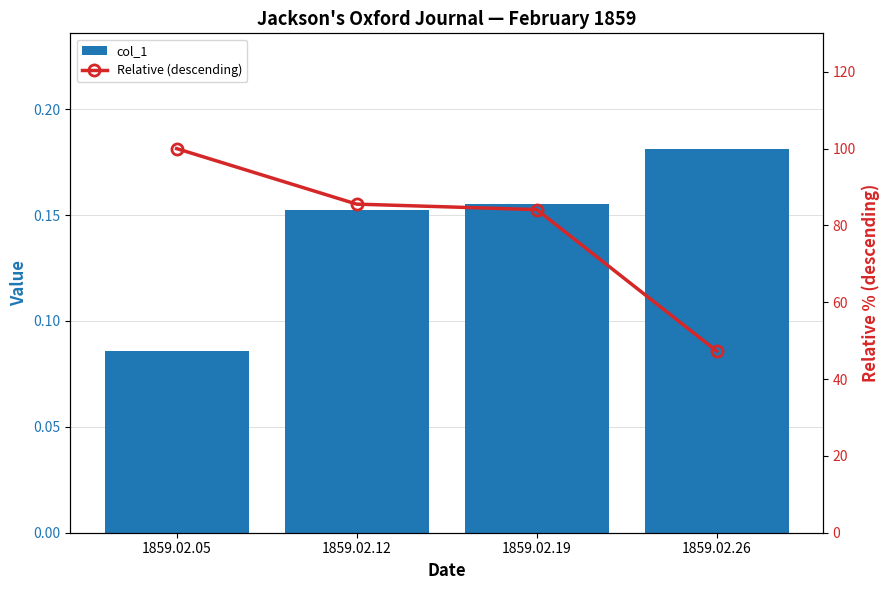

The col_1 series shows 0.2 at 1859.02.12. True or false?

True